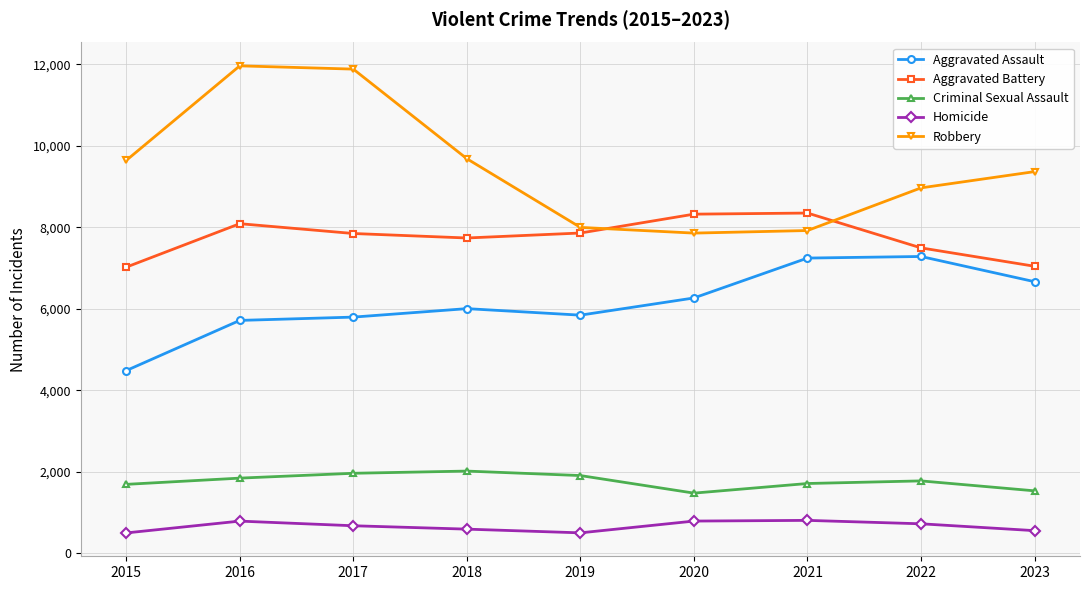

Is this an area chart (filled region under the line)?

No